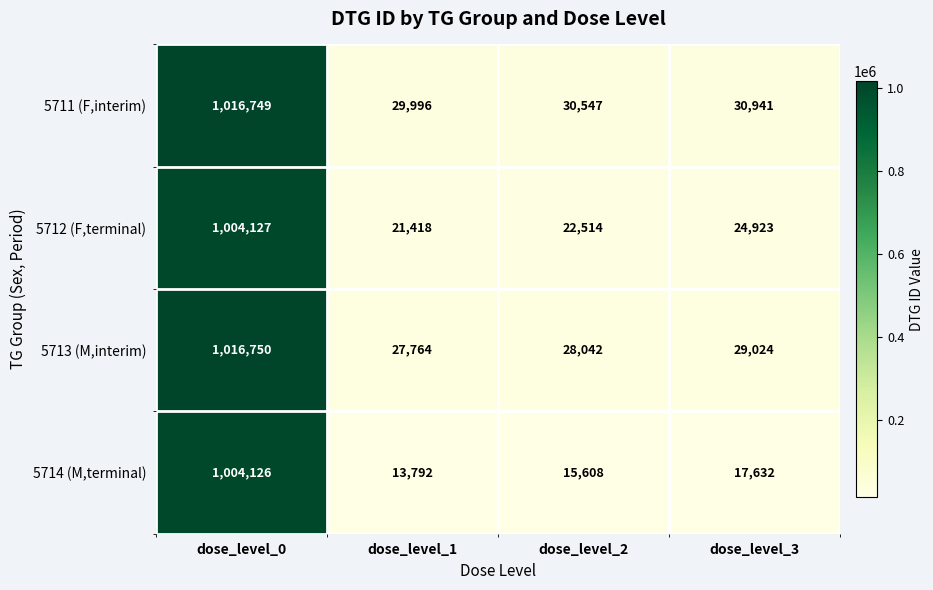

What is the difference between the 5712 (F,terminal) values at dose_level_0 and dose_level_1?

982709